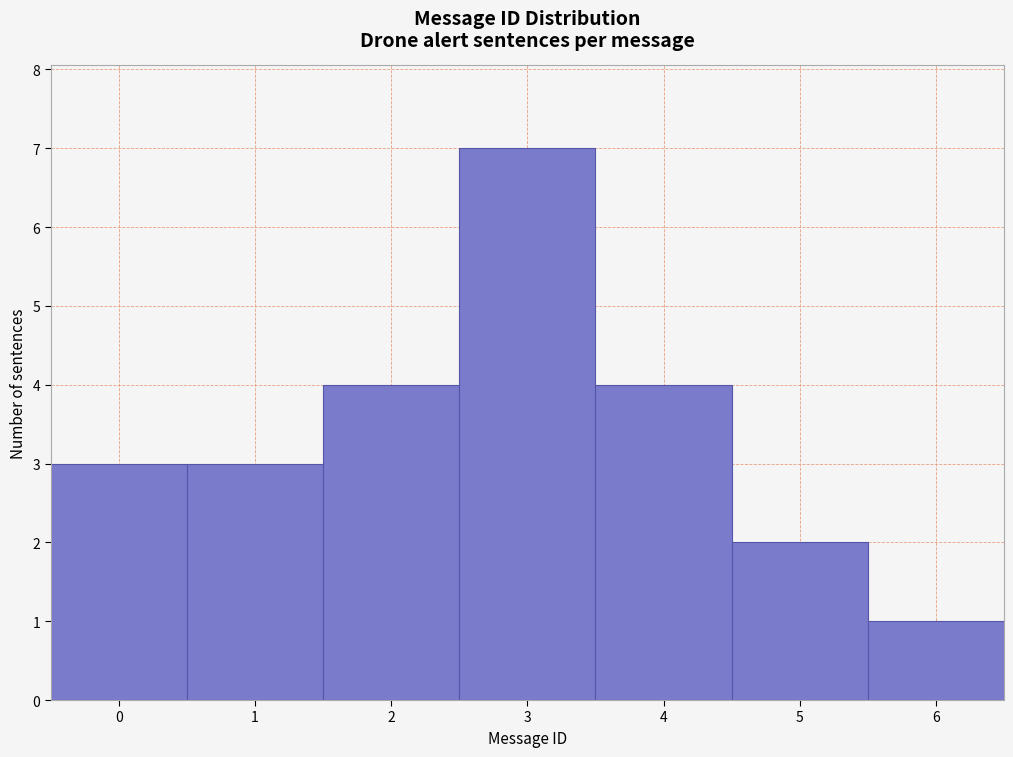

How tall is the bar that spans 2.5 to 3.5 on the x-axis? The values are not printed on the chart, so give them approximately, as read against the axis.

7